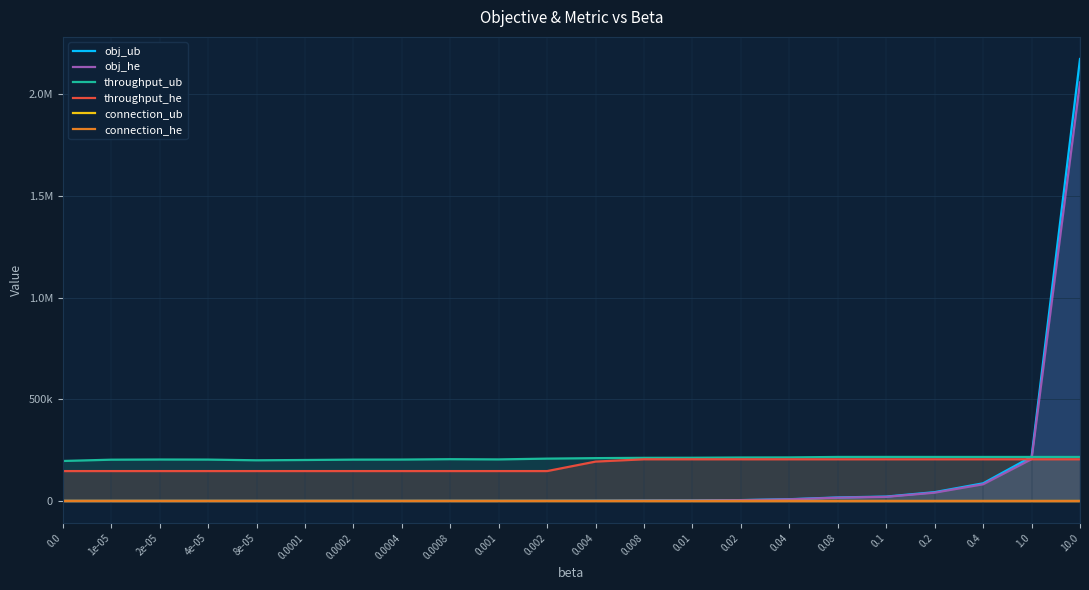

What is the difference between the throughput_he values at 0.0 and 0.1?

57850.0